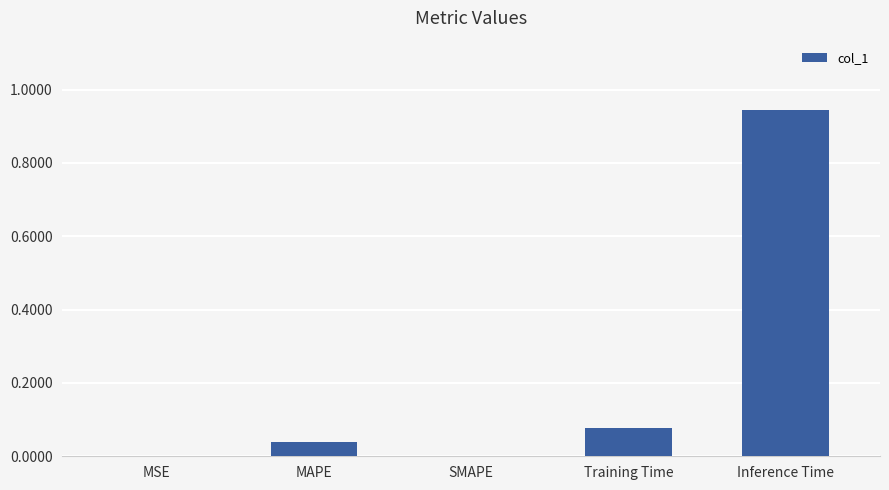

Between SMAPE and Training Time, which is larger?

Training Time